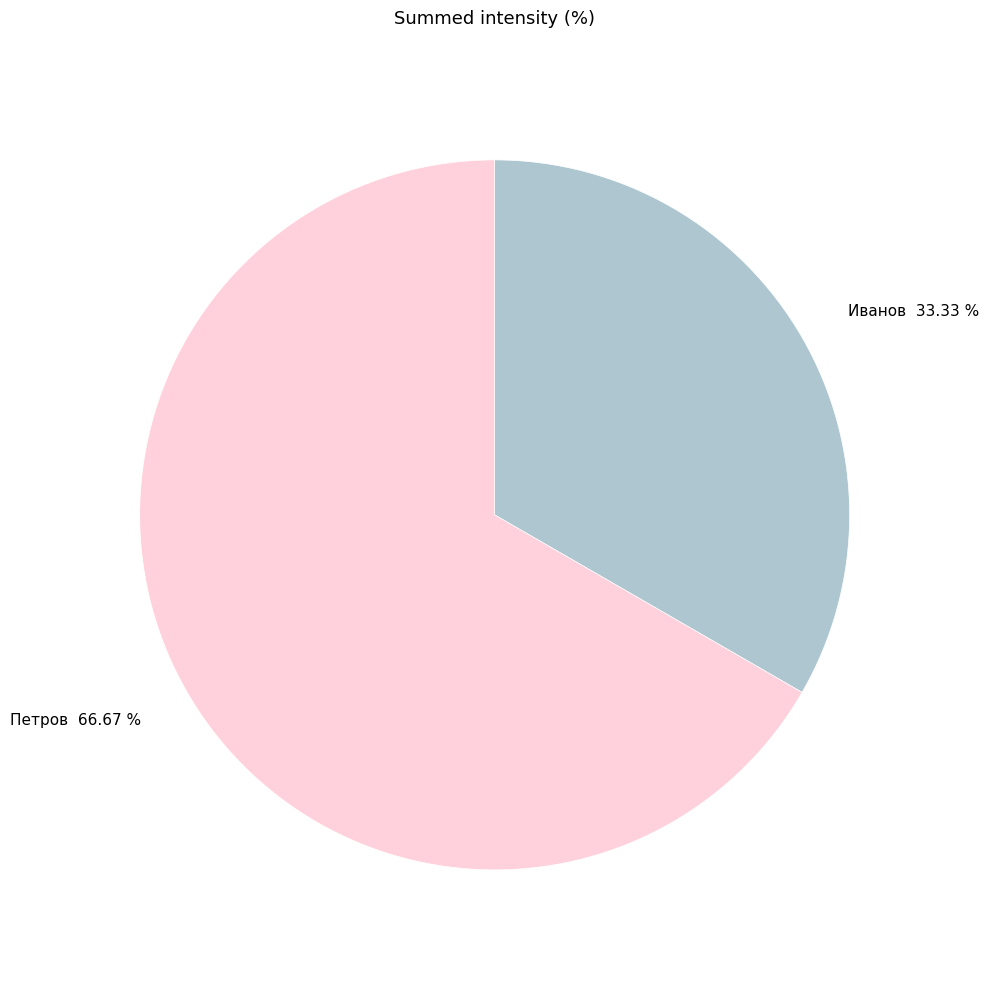

Does Петров account for over 50% of the chart?

Yes